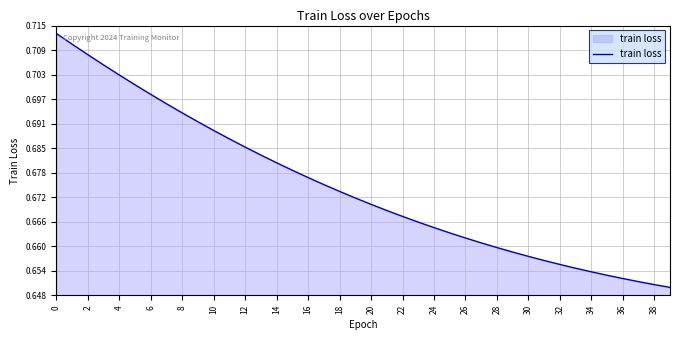

Is this an area chart (filled region under the line)?

Yes